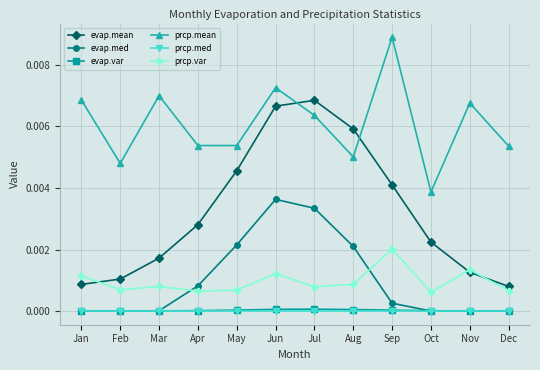

The value of evap.med at Mar is 0.0. True or false?

True